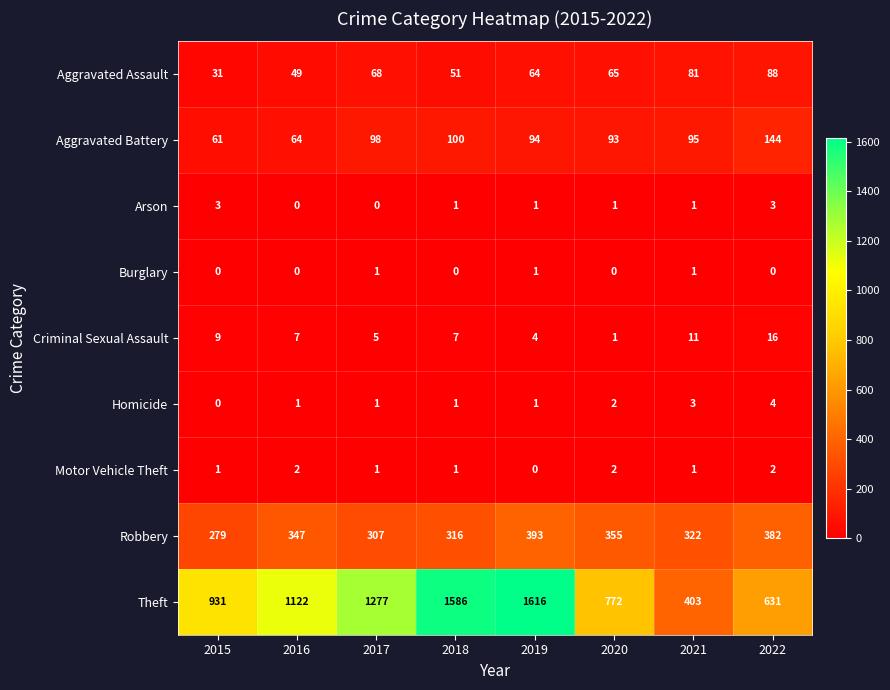

What is the difference between the maximum and minimum values in the Theft series?

1213